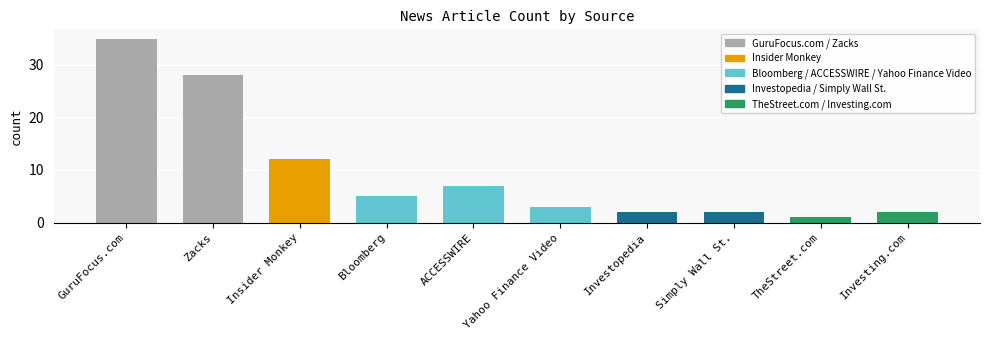

Where is the data nearest to the value 18?

Insider Monkey